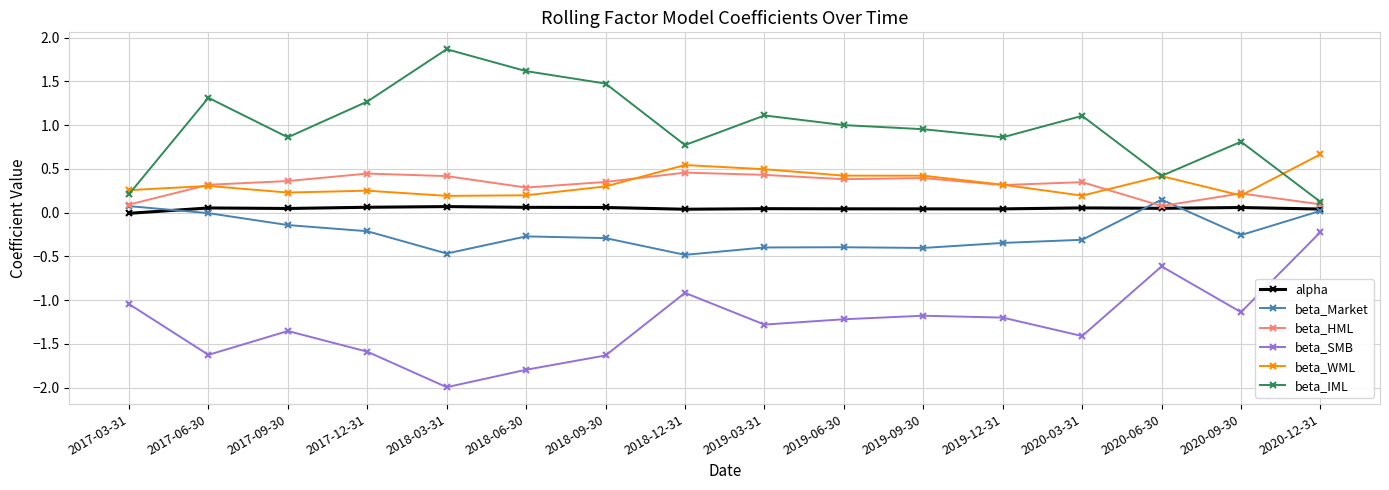

Rank the series at 2017-12-31 from lowest to highest value.

beta_SMB, beta_Market, alpha, beta_WML, beta_HML, beta_IML